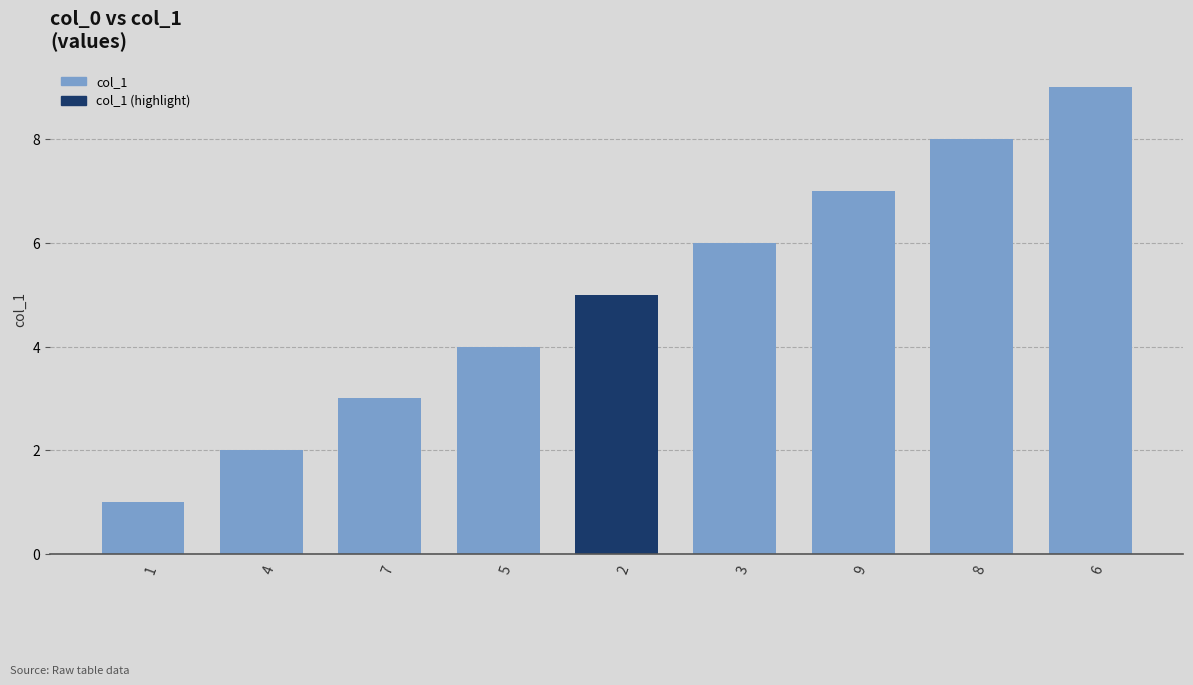

How many values are between 3 and 7?

5